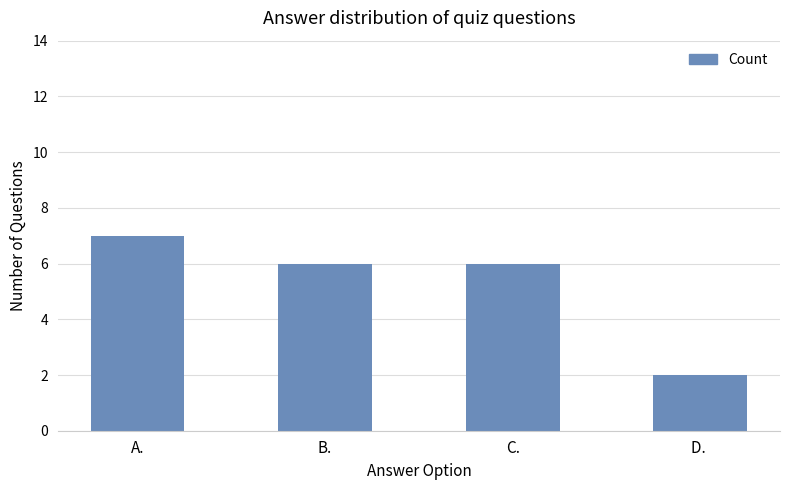

What is the difference between the values at D.  and A.?

5